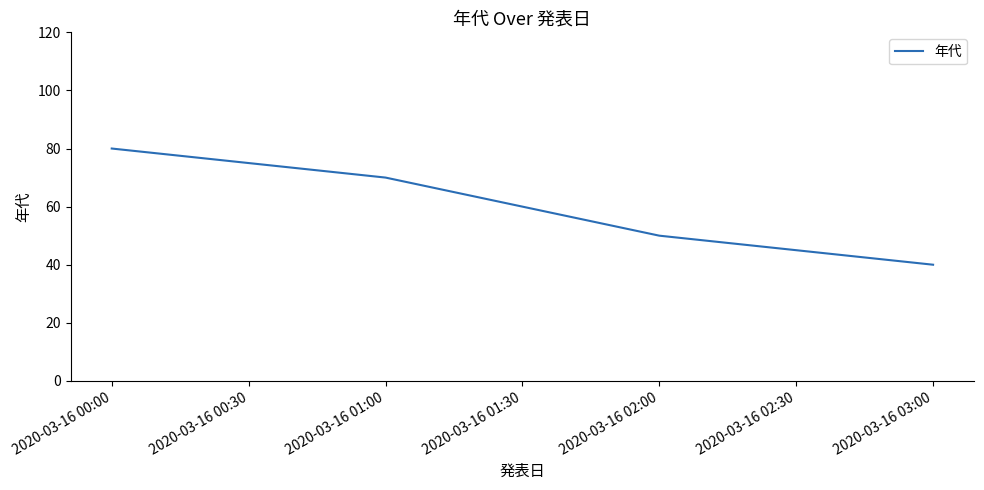

True or false: the data has more than 2 interior local peaks.

False